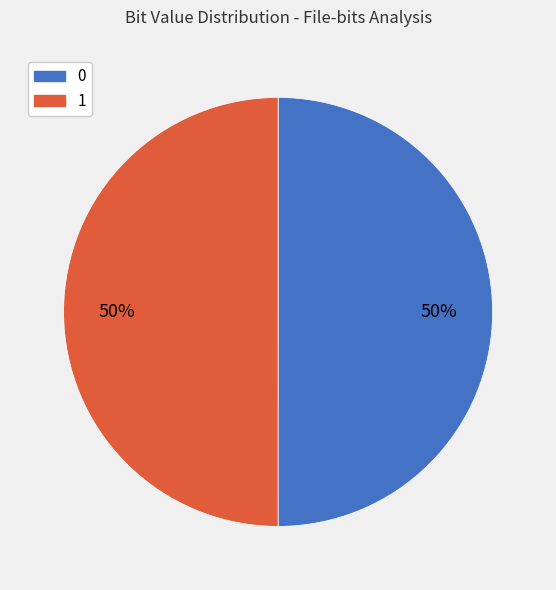

To the nearest percent, what is the combined percentage of 0 and 1?

100%